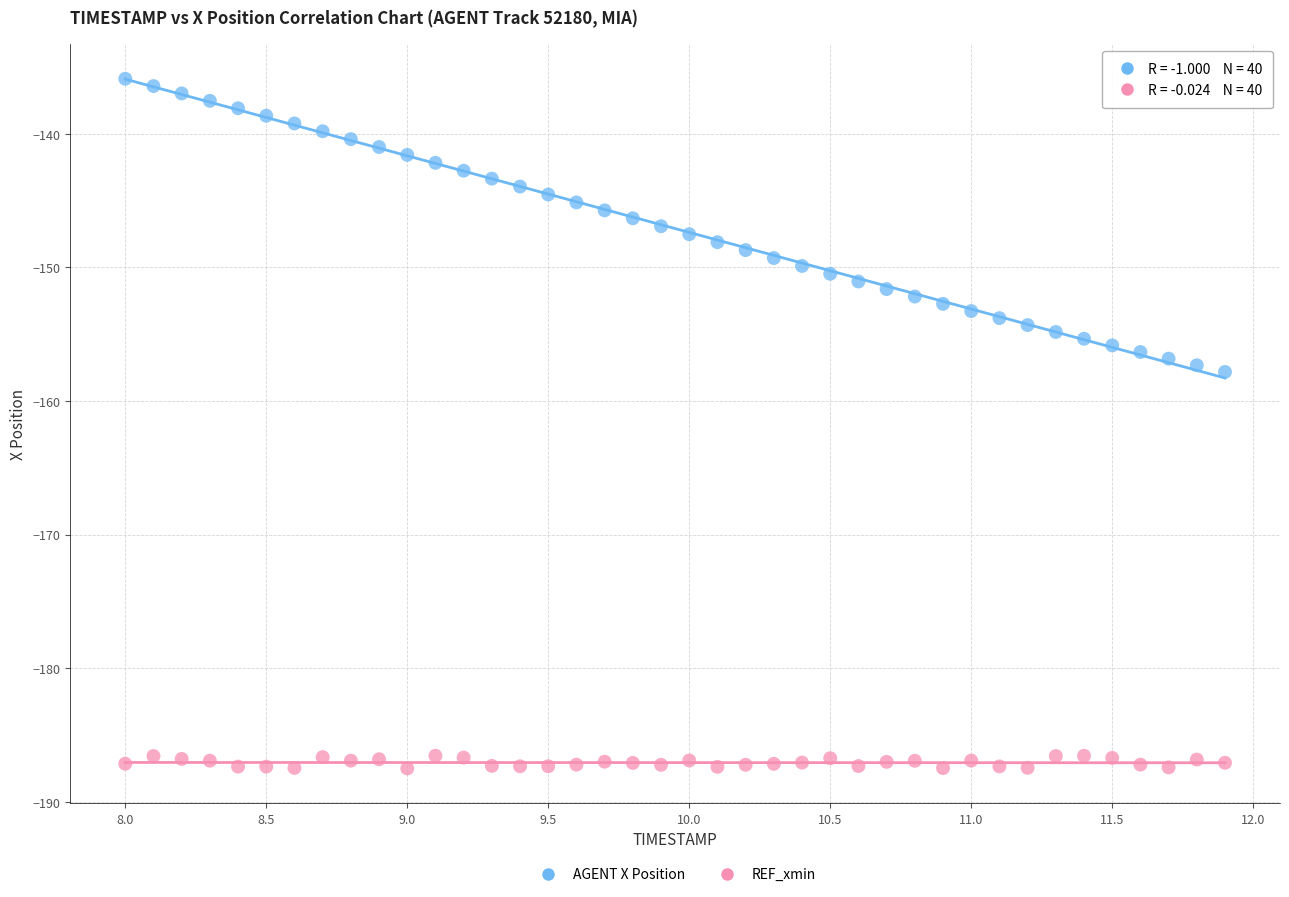

Which series contains the lowest Y value?

REF_xmin